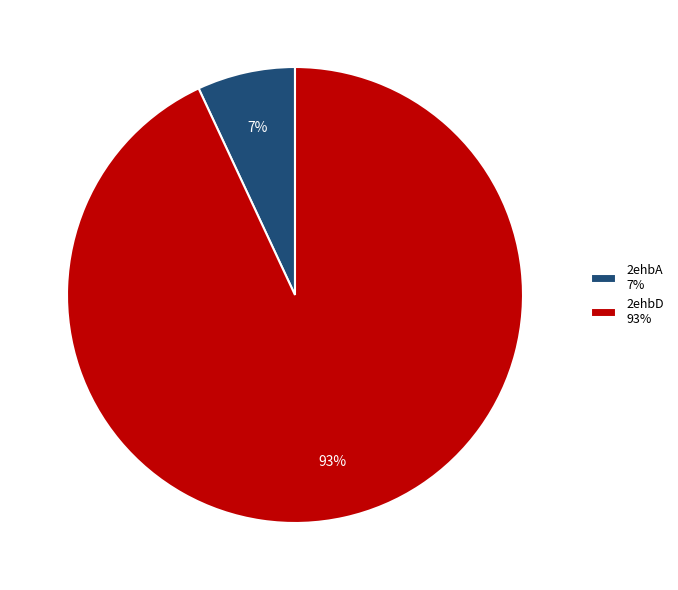

How many slices are in this pie chart?

2